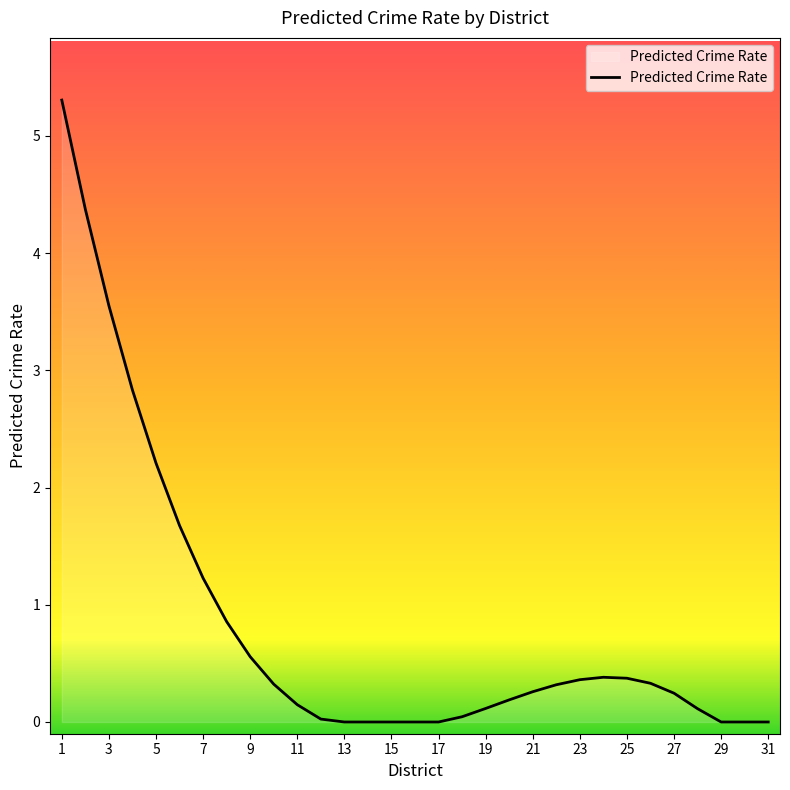

What is the greatest value displayed?

5.3